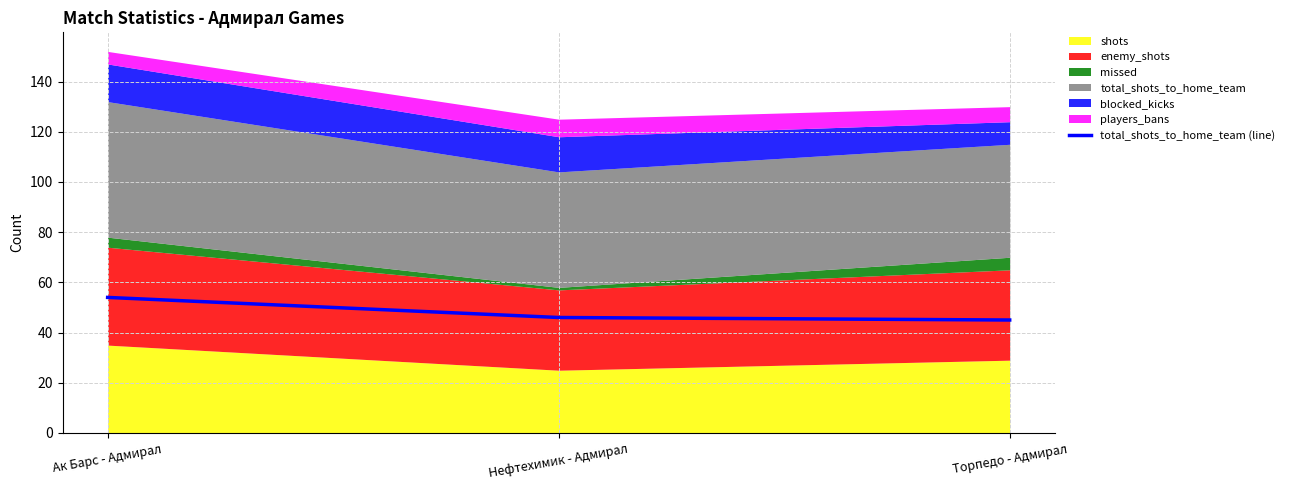

What is the sum of the values at Ак Барс - Адмирал and Нефтехимик - Адмирал?

100